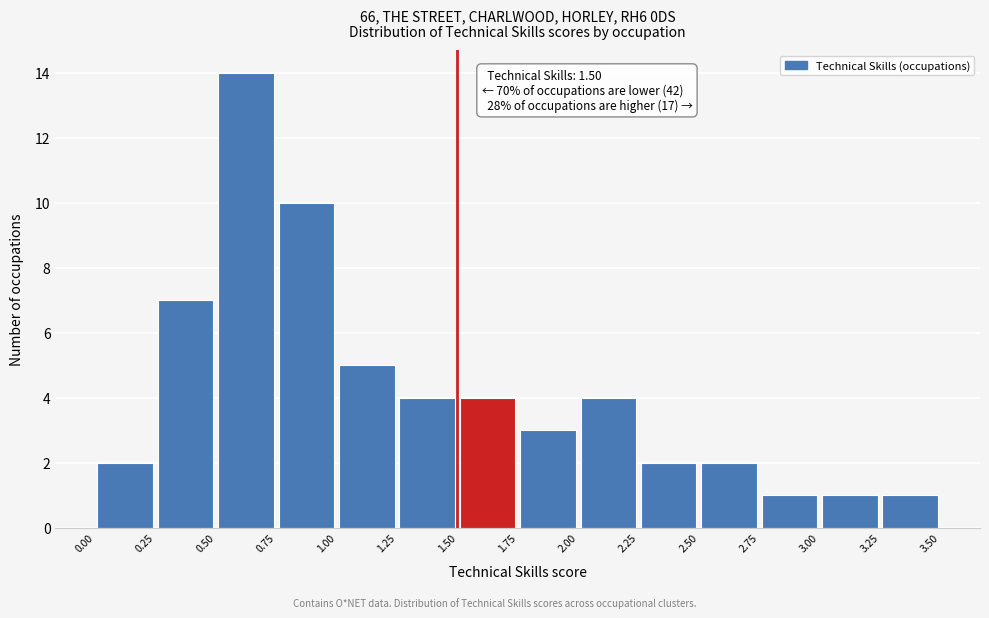

Over which range of the x-axis is the bar tallest?

0.50 to 0.75